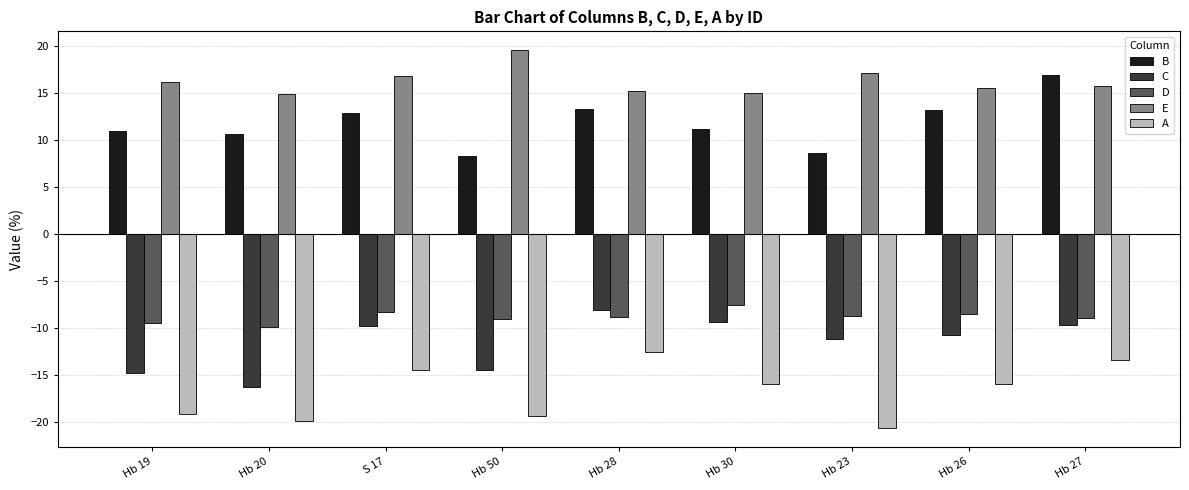

True or false: B has a value of 8.3 at Hb 50.

True